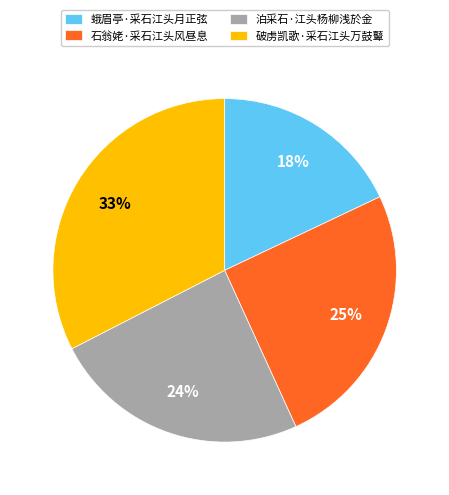

Which category has the smallest portion of the pie?

蛾眉亭·采石江头月正弦